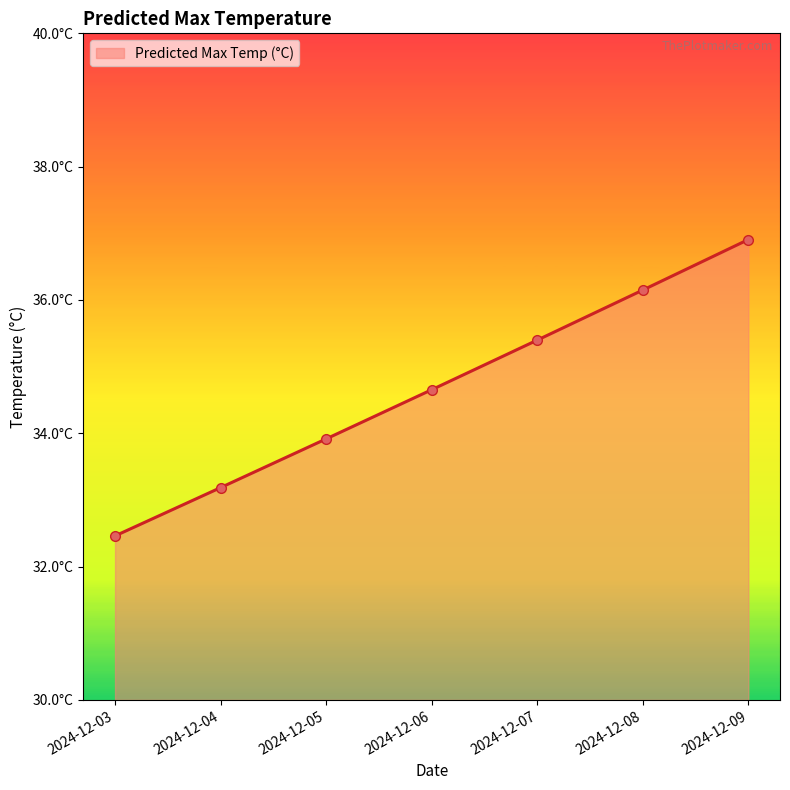

List the labels in order of value, smallest first.

2024-12-03, 2024-12-04, 2024-12-05, 2024-12-06, 2024-12-07, 2024-12-08, 2024-12-09